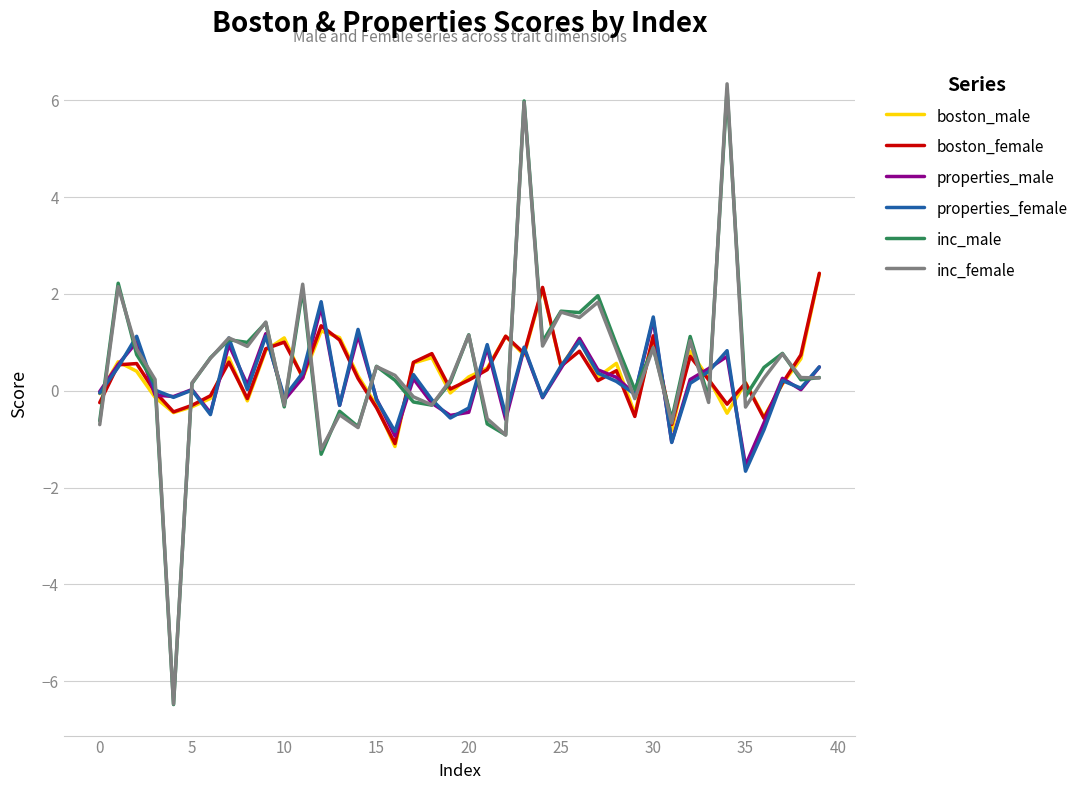

What is the average value of the boston_female series?

0.4